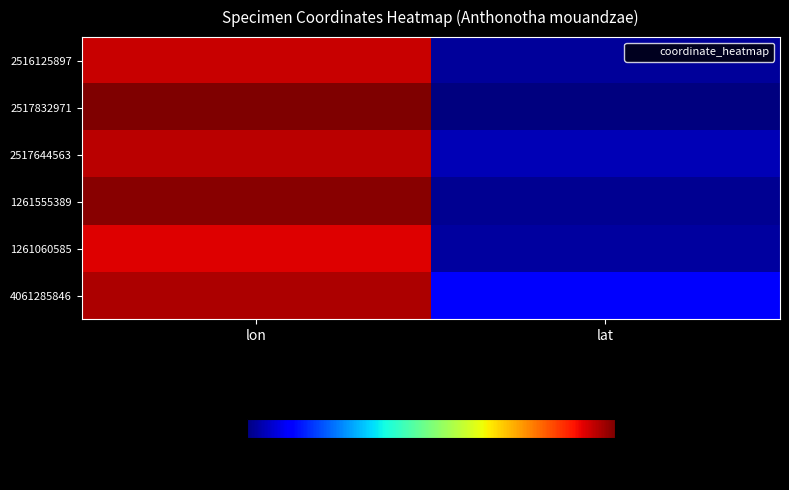

Reading left to right, what are all the values shown in this chart?

2516125897: lon=9.7	lat=-2.2
2517832971: lon=10.5	lat=-2.5
2517644563: lon=9.9	lat=-1.9
1261555389: lon=10.4	lat=-2.3
1261060585: lon=9.4	lat=-2.1
4061285846: lon=10.0	lat=-1.1